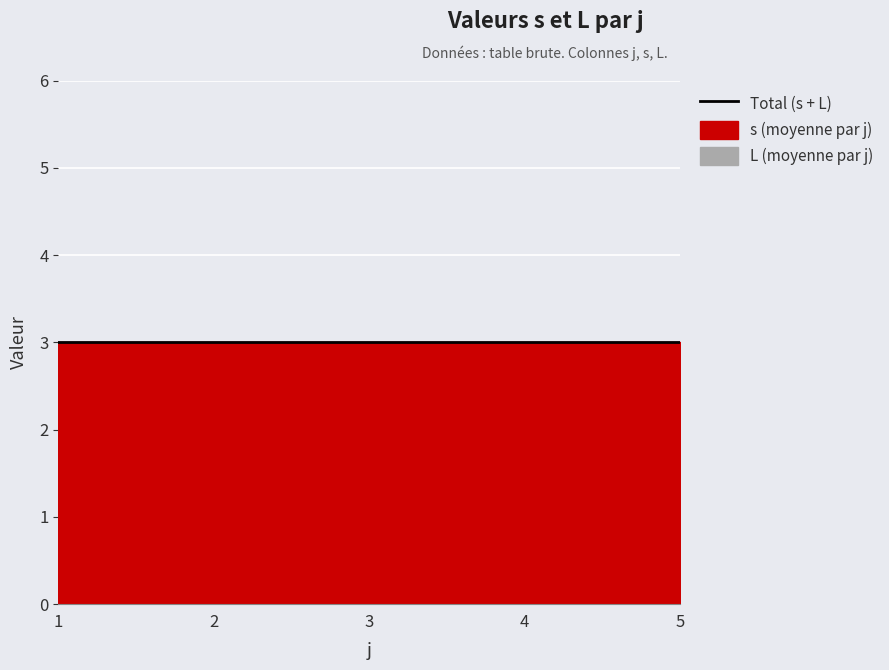

Which series has the widest spread of values?

s